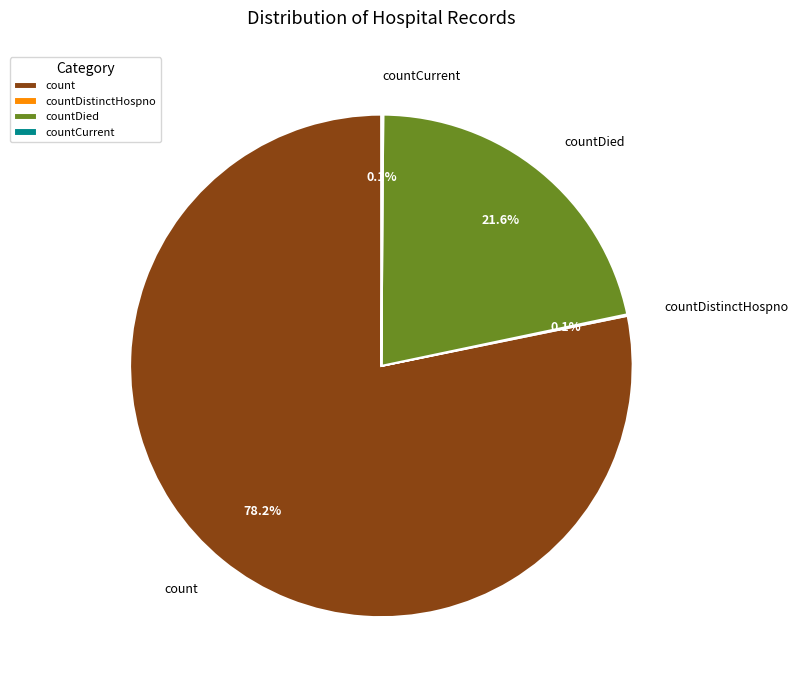

The countDied slice represents 22% of the pie. True or false?

True